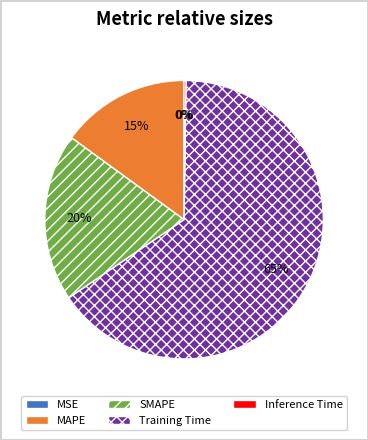

Approximately how many times larger is the value at SMAPE compared to Training Time?

0.3